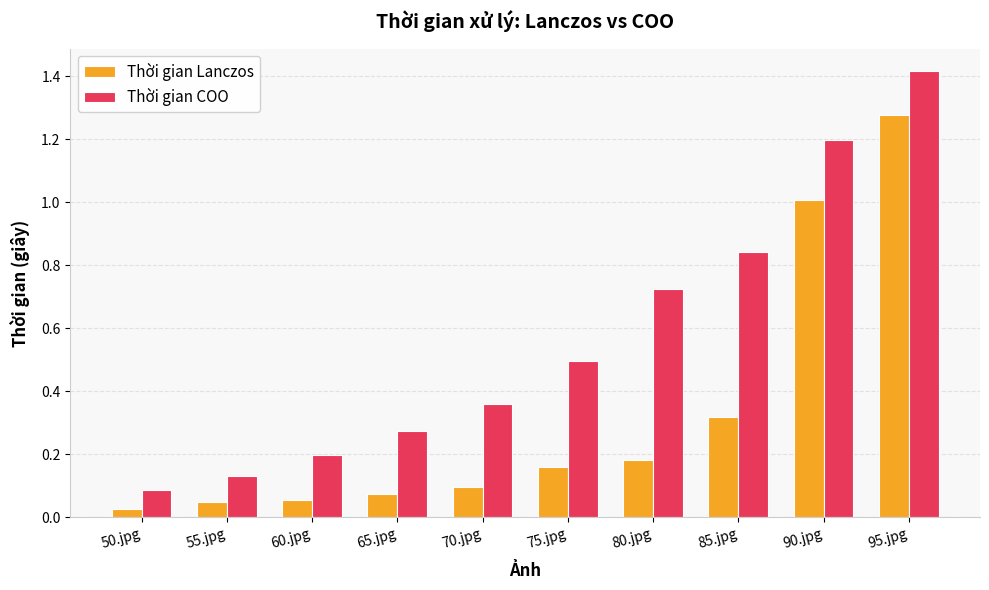

At 50.jpg, list the series in order from largest to smallest.

Thời gian COO, Thời gian Lanczos